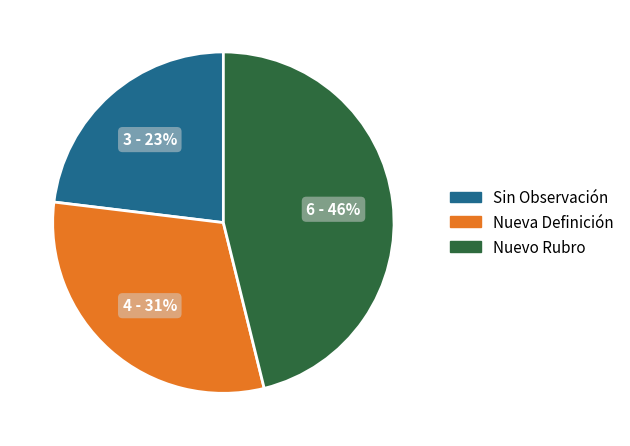

Does any single category account for the majority?

No